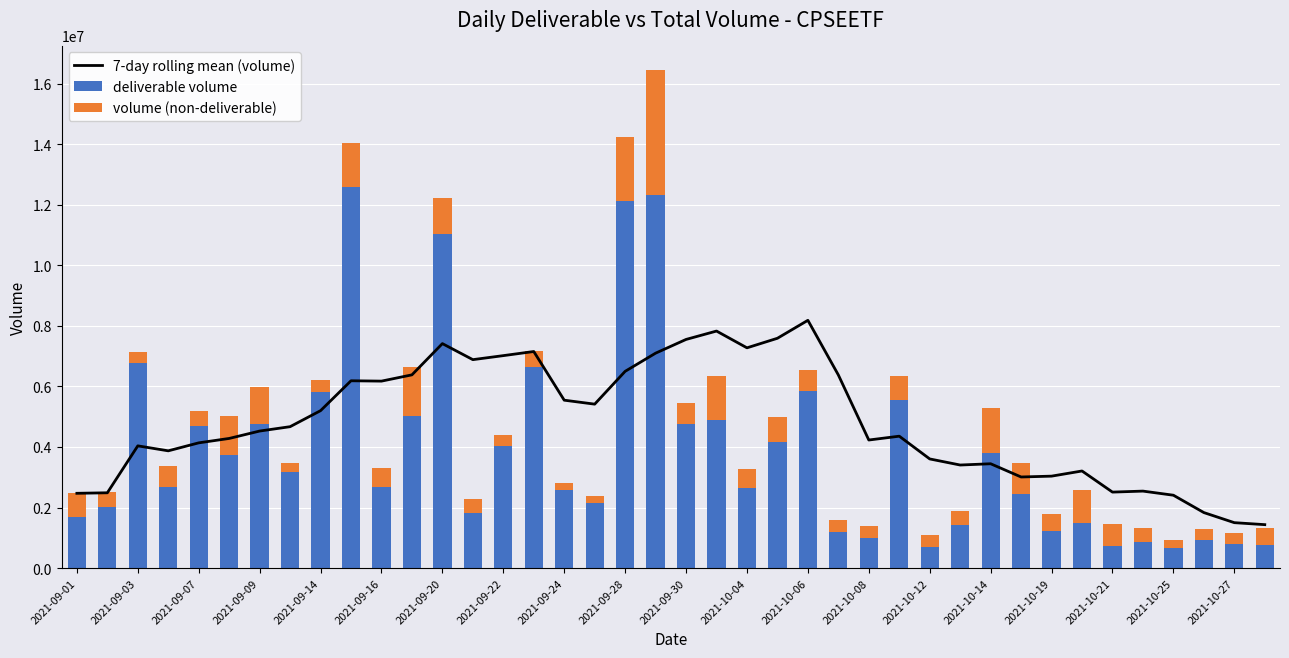

What is the lowest value of the deliverable volume series?

669774